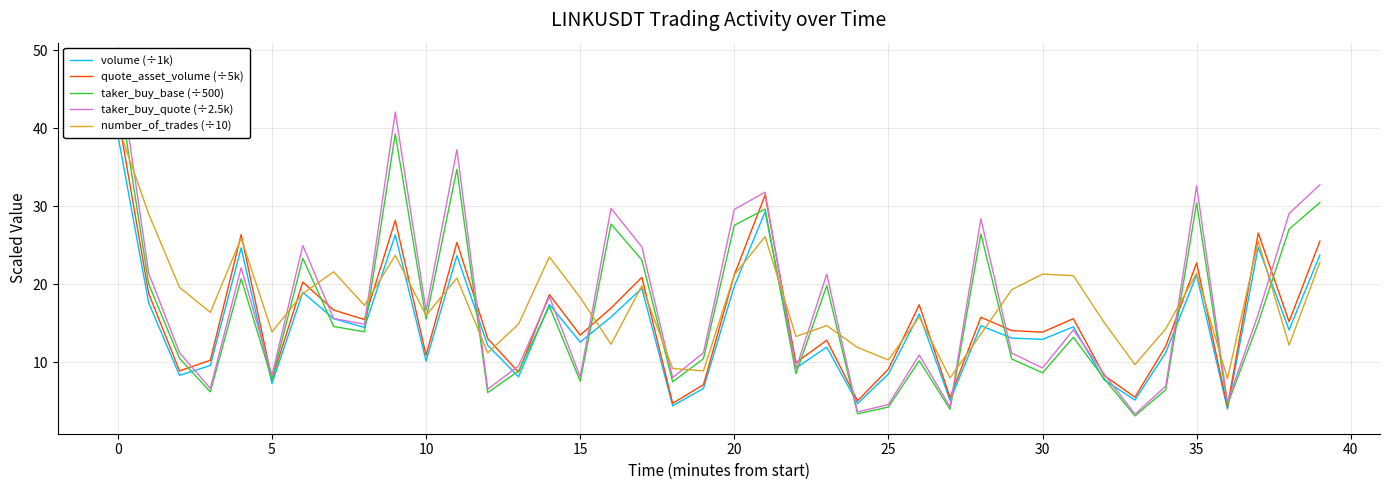

What is the difference between the maximum and minimum values in the taker_buy_base (÷500) series?

42.5